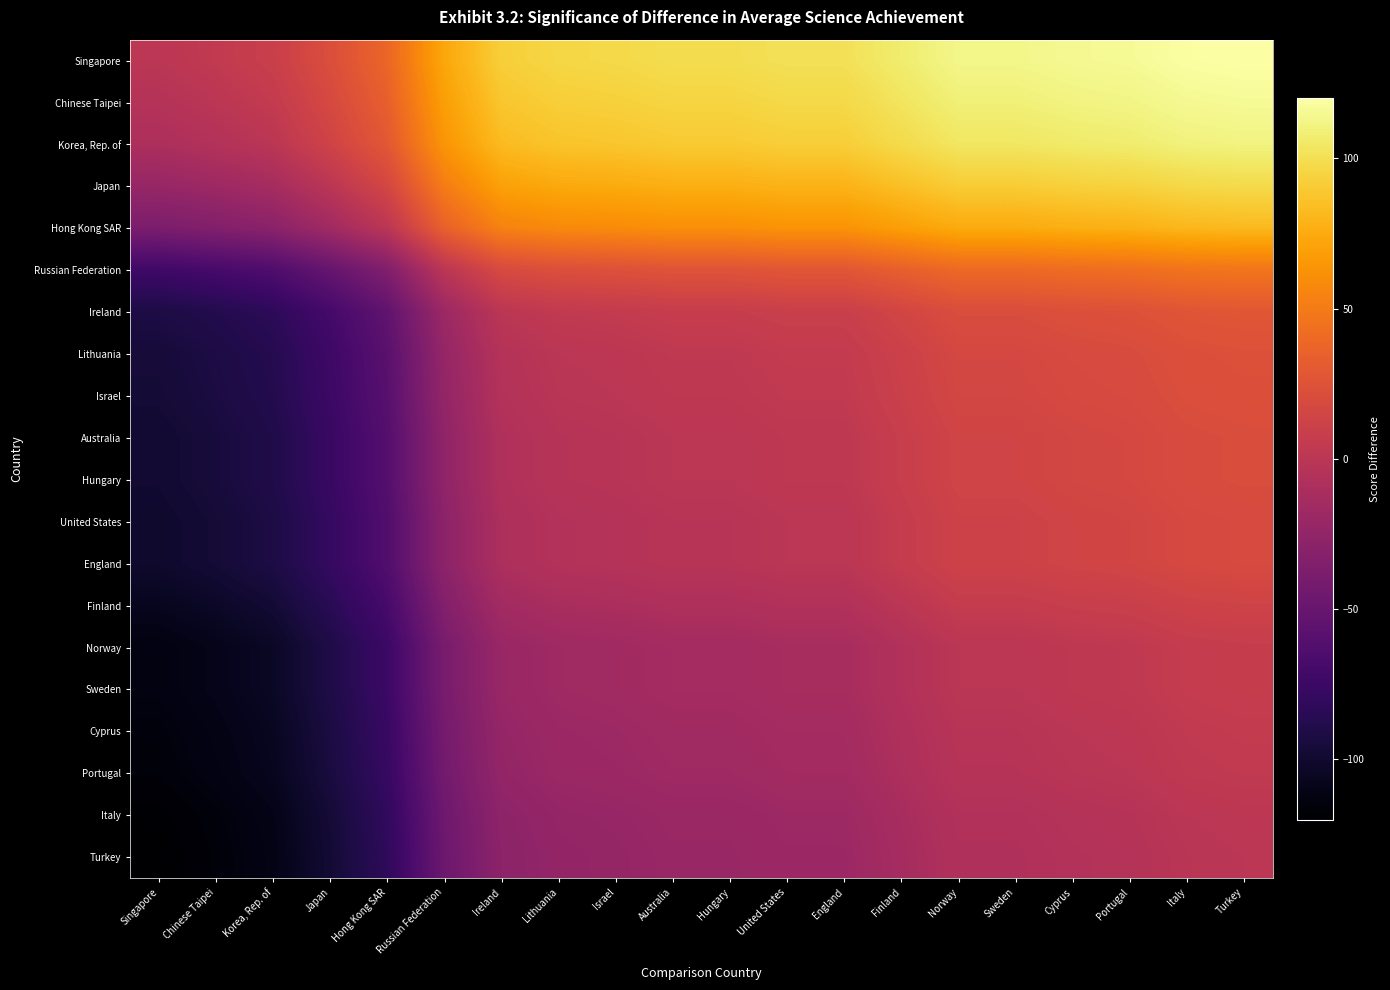

At which category is the sum across all series the highest?

Turkey